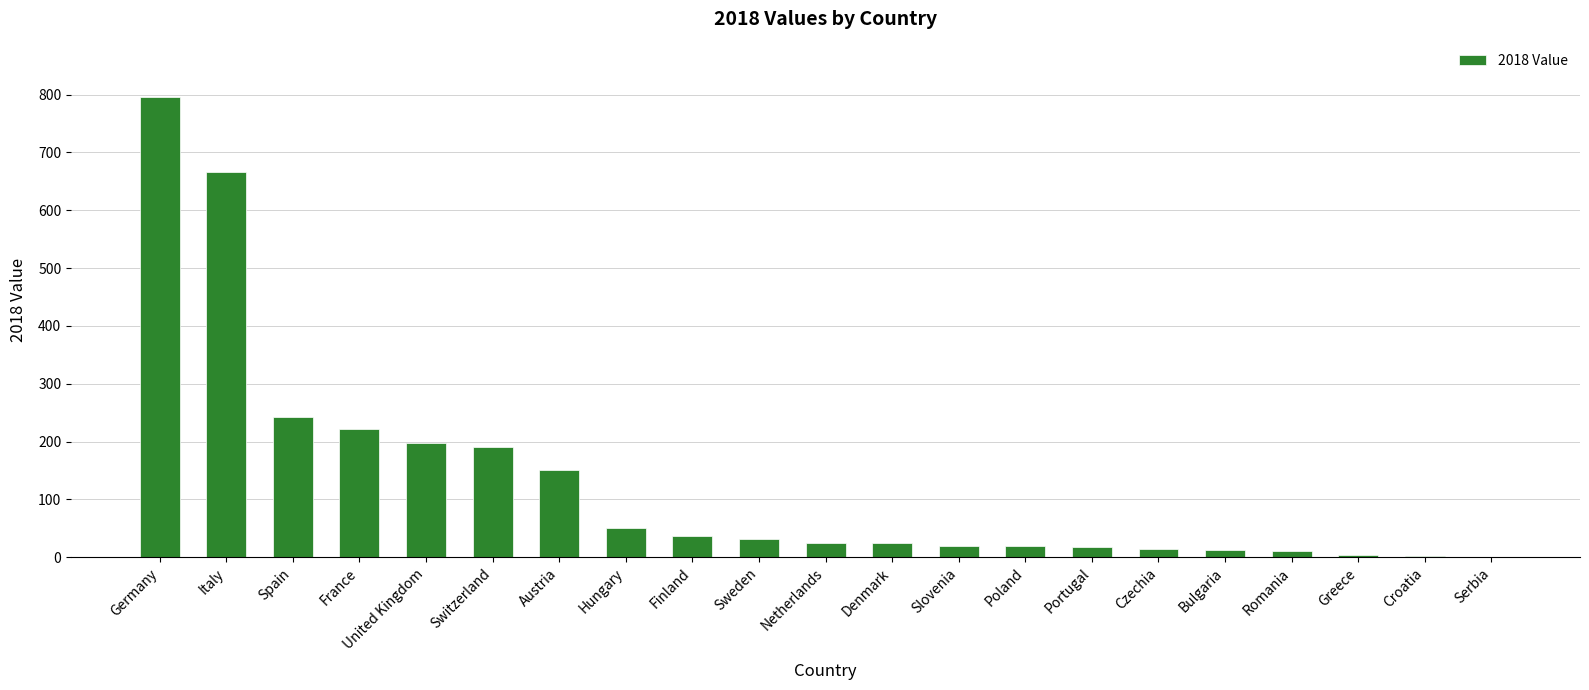

What is the sum of all values?

2735